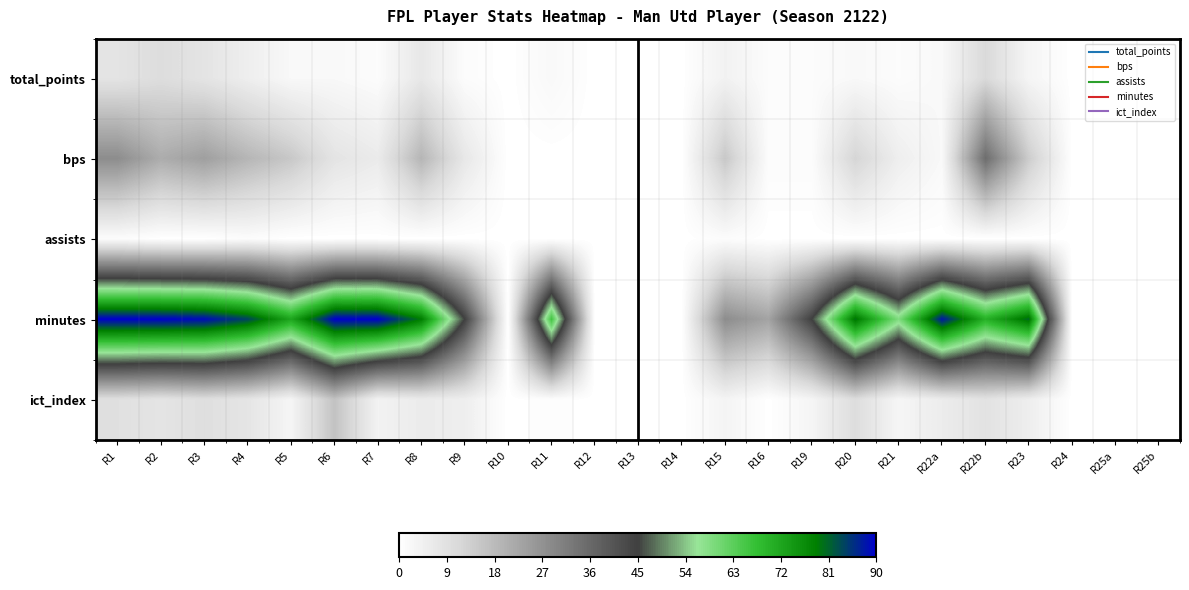

Which series has the largest range (max minus min)?

minutes